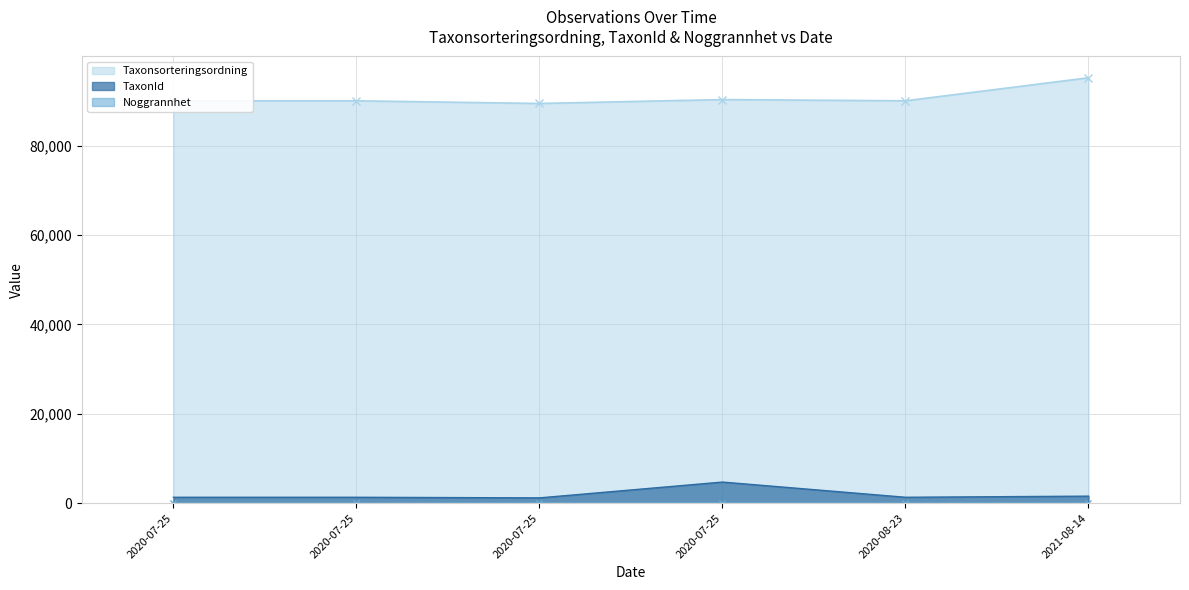

At which label does Taxonsorteringsordning reach its peak?

2021-08-14